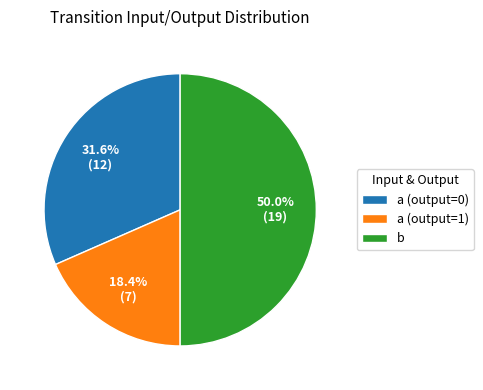

How many slices are in this pie chart?

3